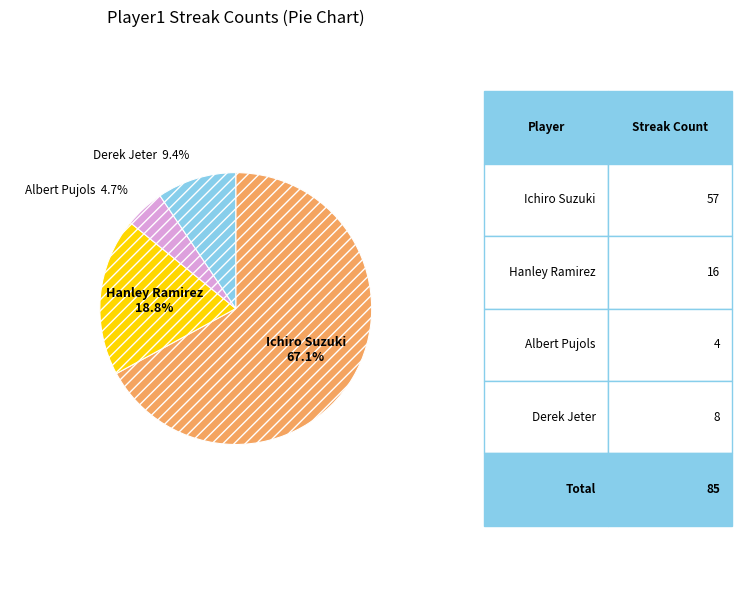

Count the number of slices in the pie.

4